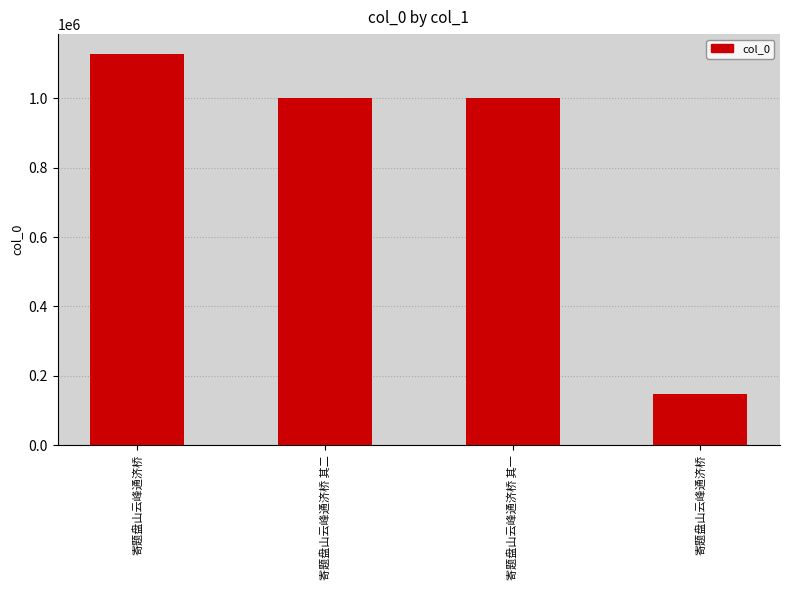

What is the sum of the values at 寄题盘山云峰通济桥 其二 and 寄题盘山云峰通济桥?

2129244